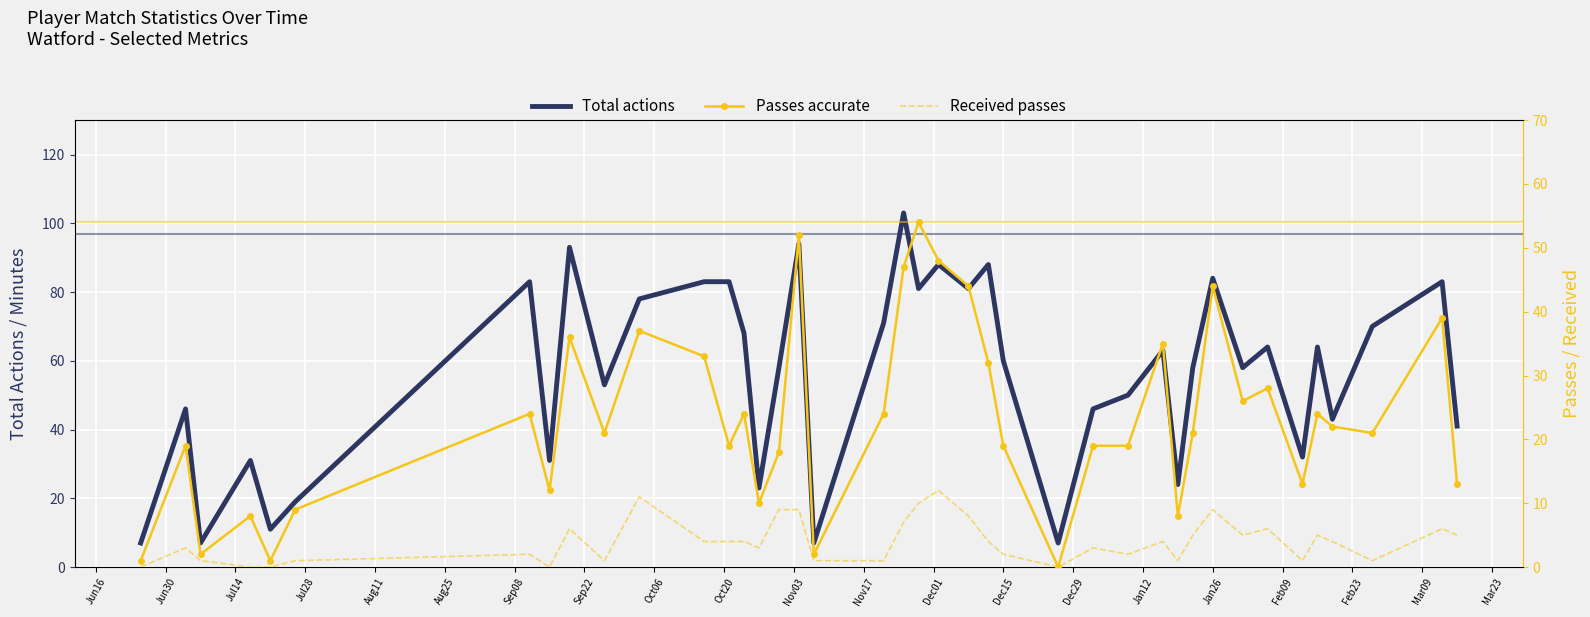

What is the value of the Received passes point at the 9th from the left?

6